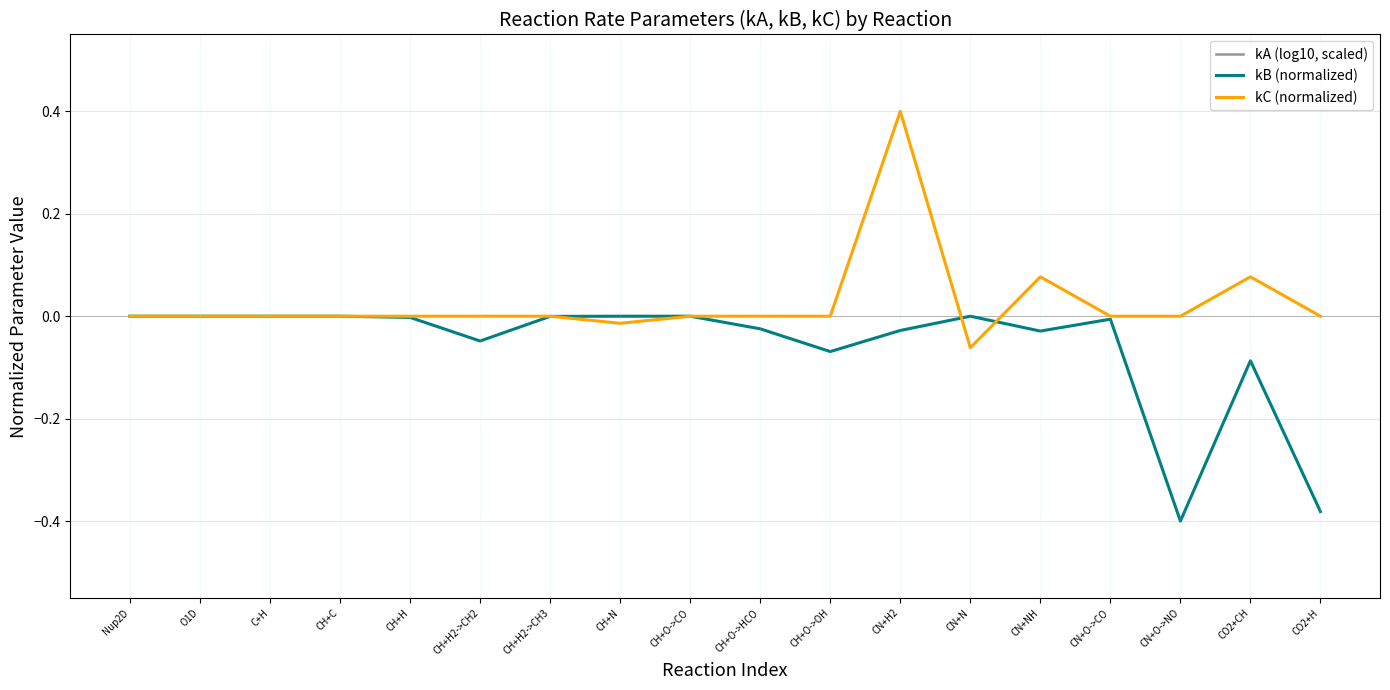

At which label does kA (log10, scaled) first exceed -2?

Nup2D